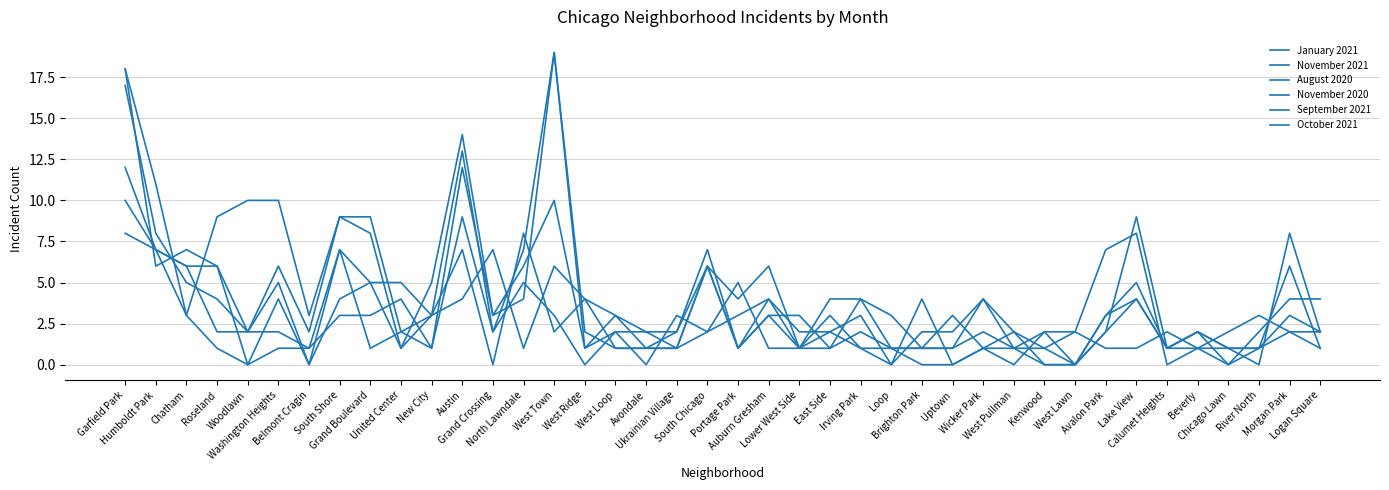

After their last crossing, which series has the higher values: January 2021 or August 2020?

August 2020